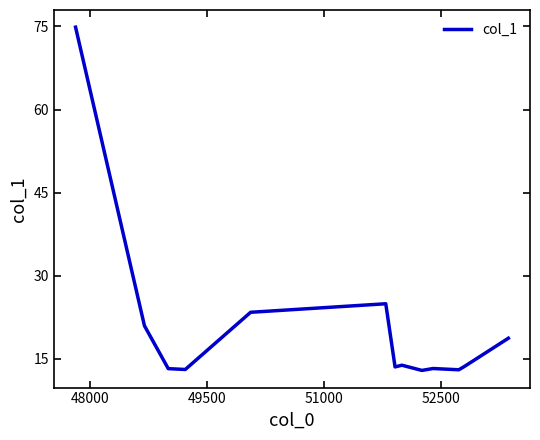

What is the difference between the maximum and minimum values?

61.9